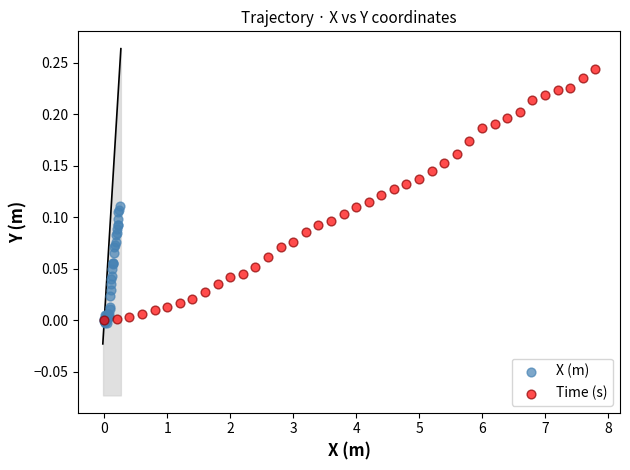

Which series has the widest spread of Y values?

Time (s)